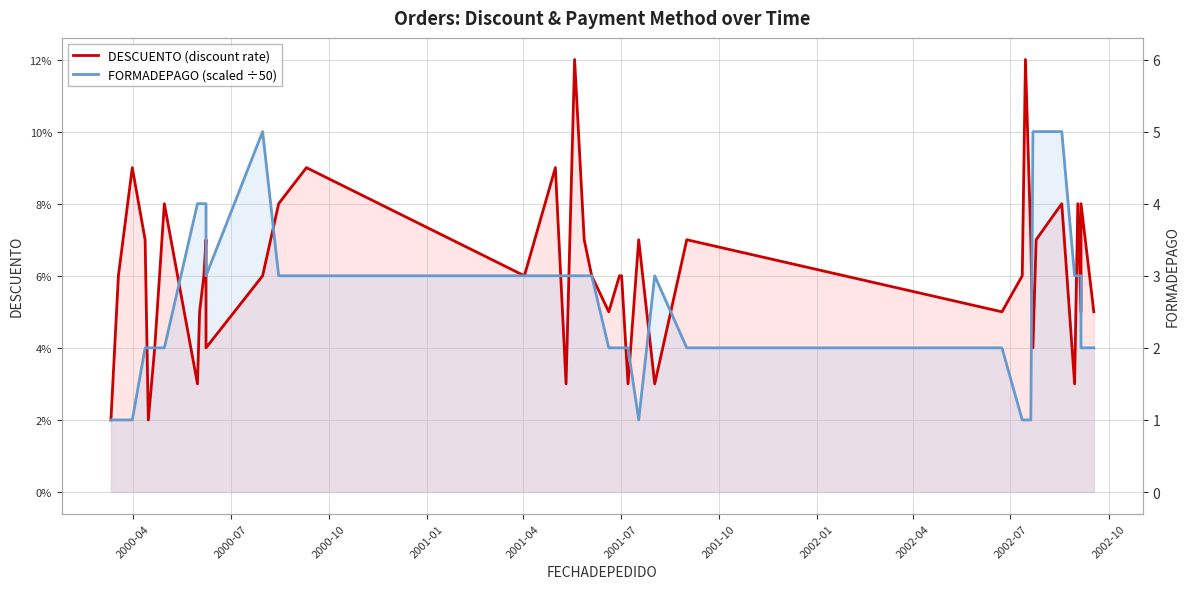

Is the value of DESCUENTO (discount rate) at 27 greater than the value of FORMADEPAGO (scaled ÷50) at 2001-04?

Yes